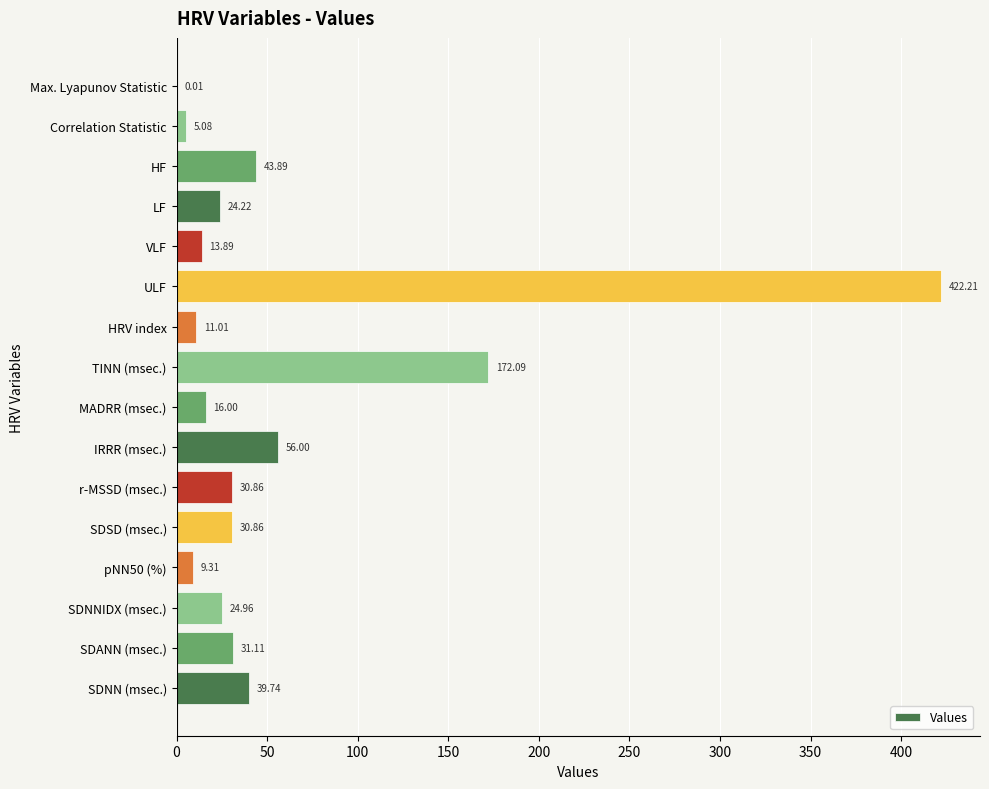

Which label corresponds to the largest value in the chart?

ULF